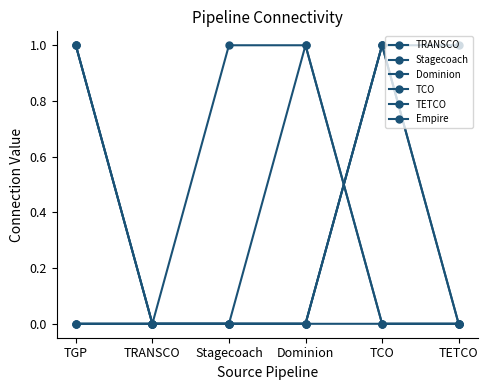

How many lines are shown in the chart?

6